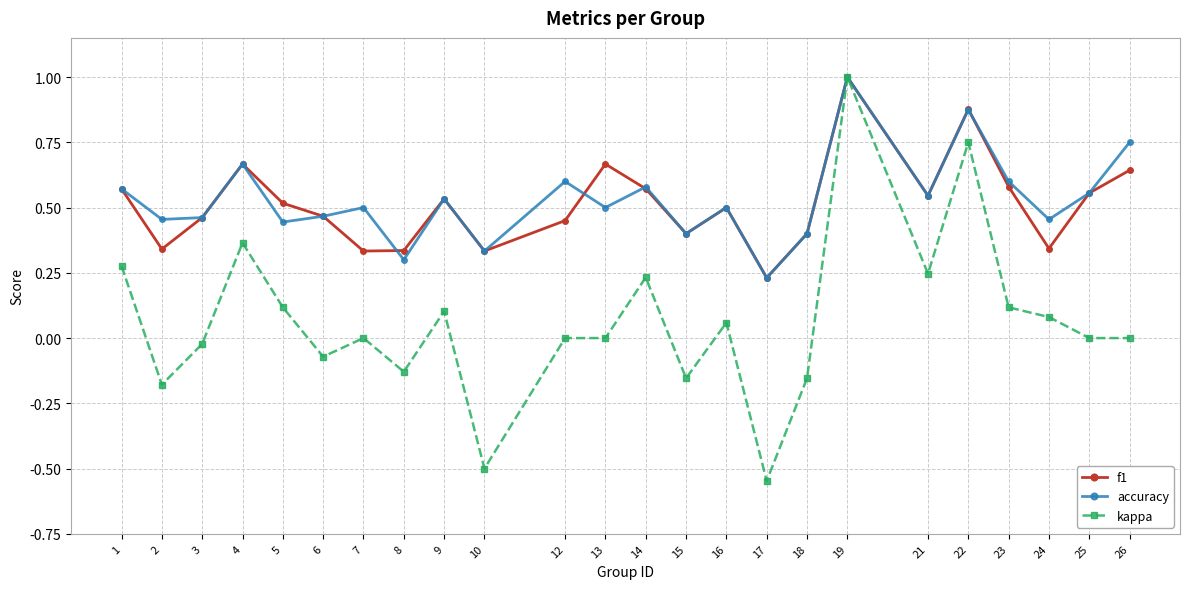

How many interior local peaks does the accuracy series have?

8